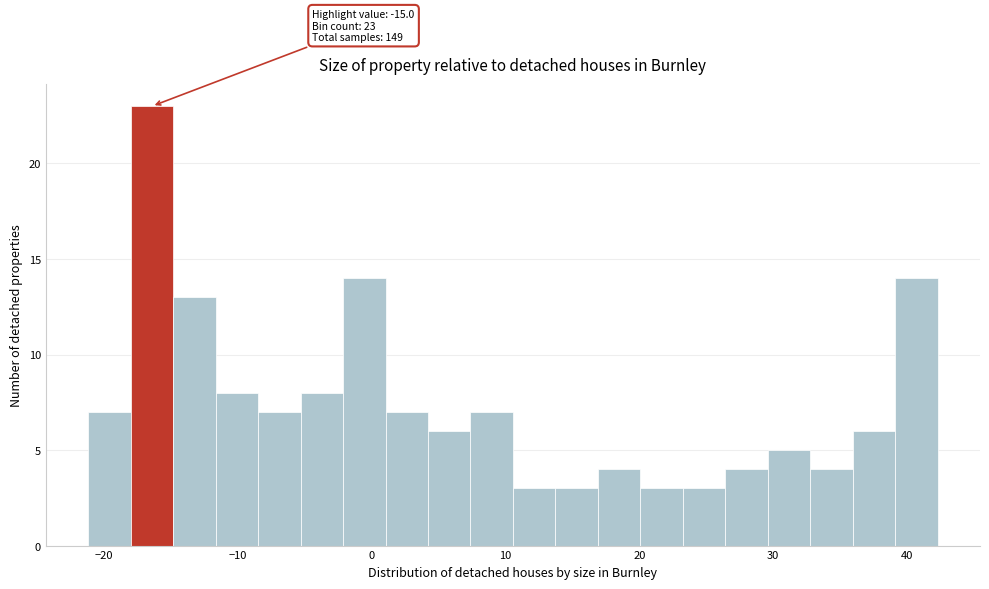

Around what value on the x-axis is the tallest bar? Give the approximate position of its centre, as read against the axis.

-16